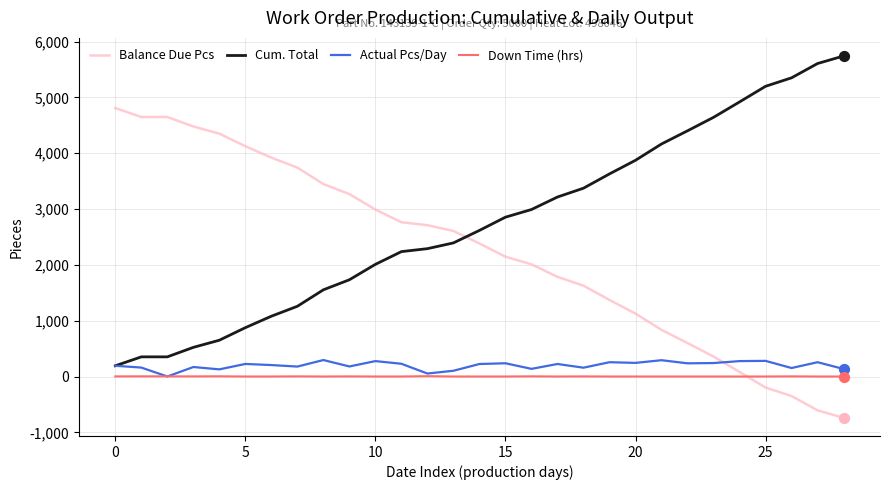

How many intersections are there between Actual Pcs/Day and Balance Due Pcs?

1